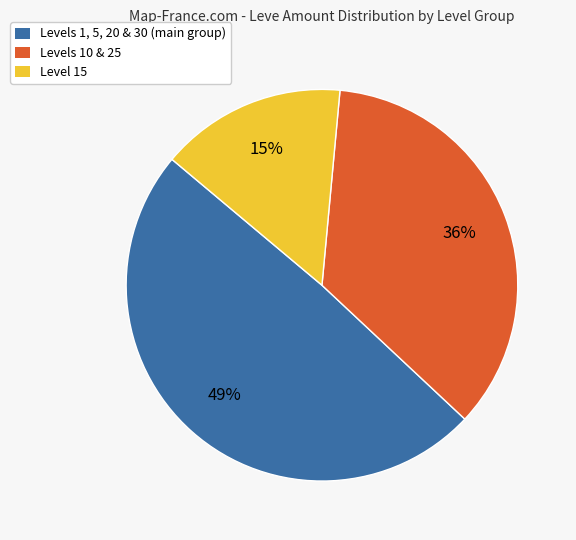

To the nearest percent, what percentage of the pie is Level 15?

15%